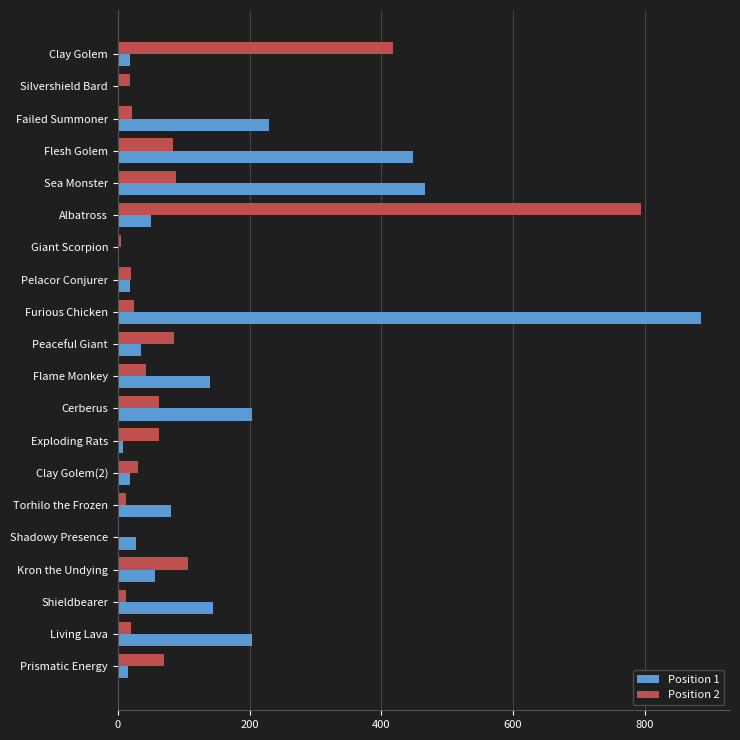

The Position 2 series shows 107 at Kron the Undying. True or false?

True